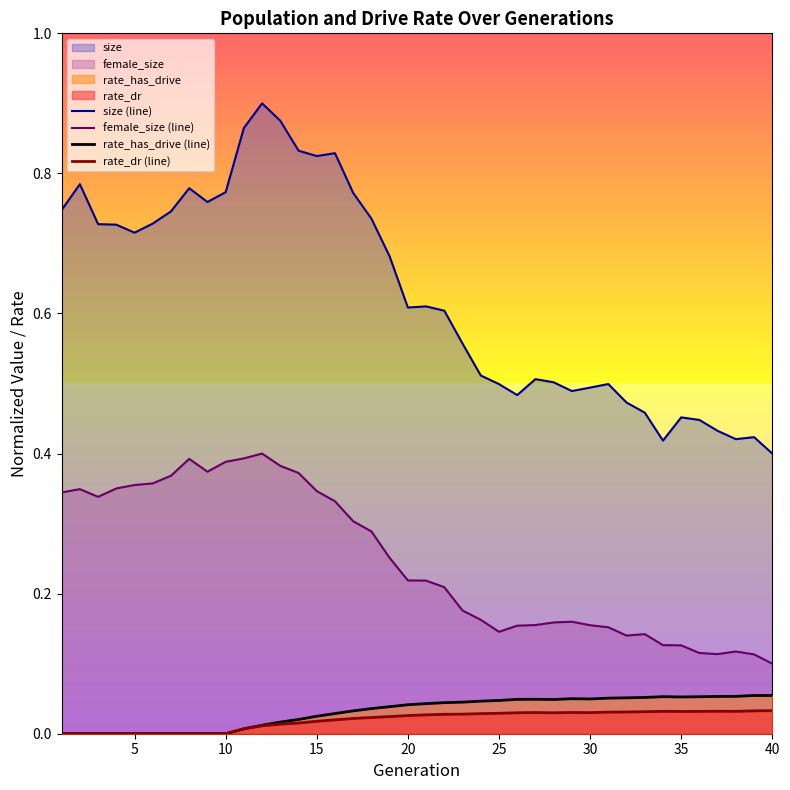

At 20, list the series in order from largest to smallest.

size (line), female_size (line), rate_has_drive (line), rate_dr (line)